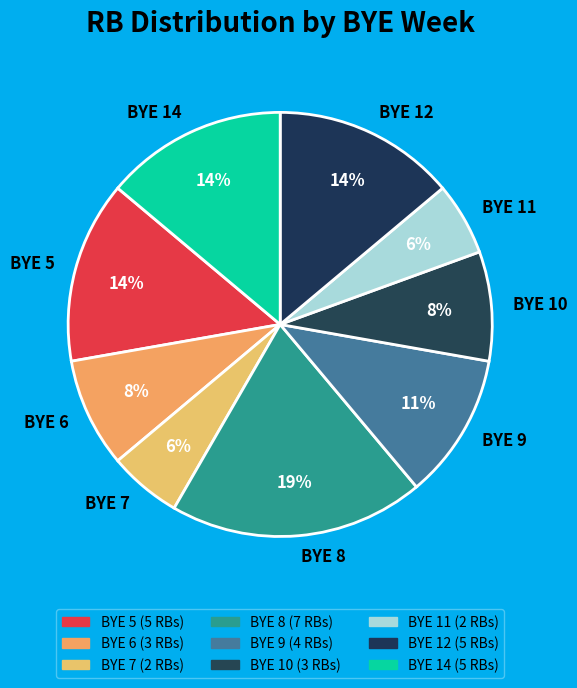

Do BYE 11 and BYE 7 together represent more than half of the pie?

No